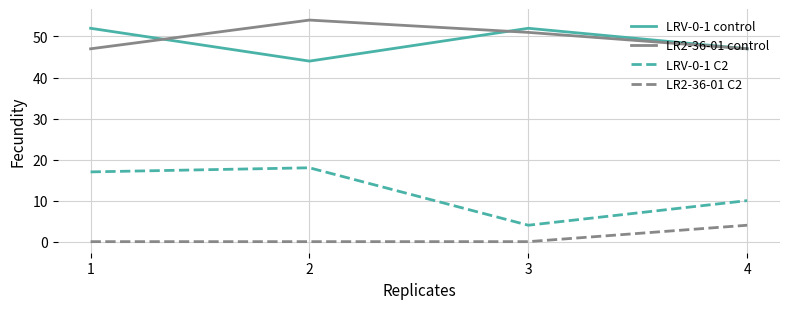

True or false: LRV-0-1 control and LRV-0-1 C2 intersect in this chart.

False